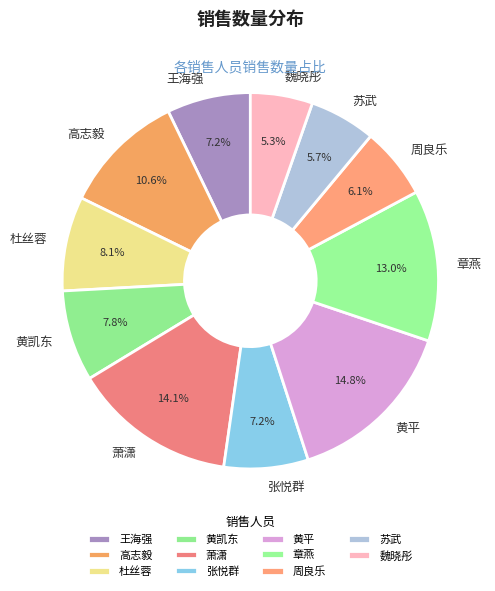

To the nearest percent, what is the difference between the 周良乐 and 杜丝蓉 slice percentages?

2%